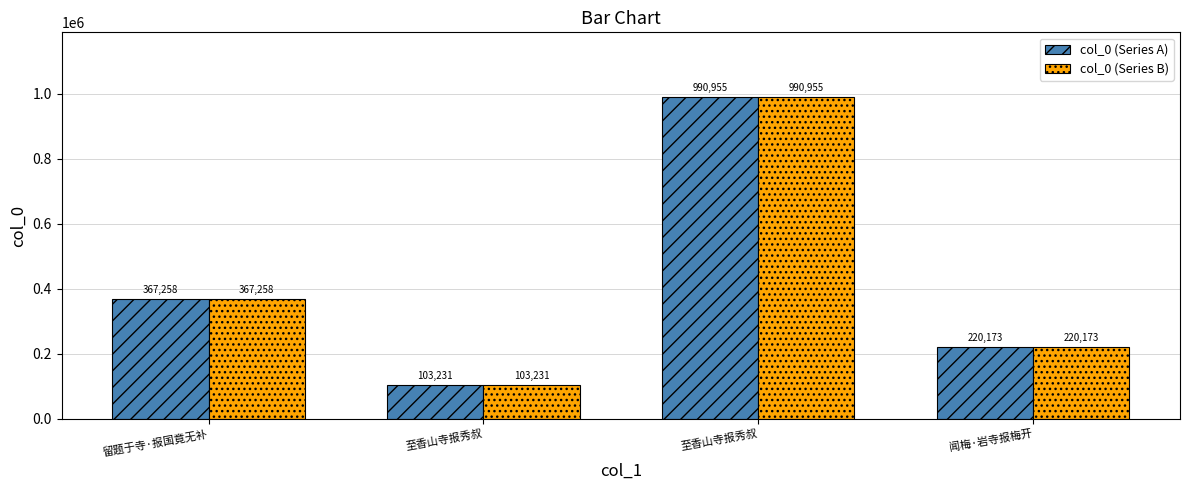

How many bars are there in total?

8